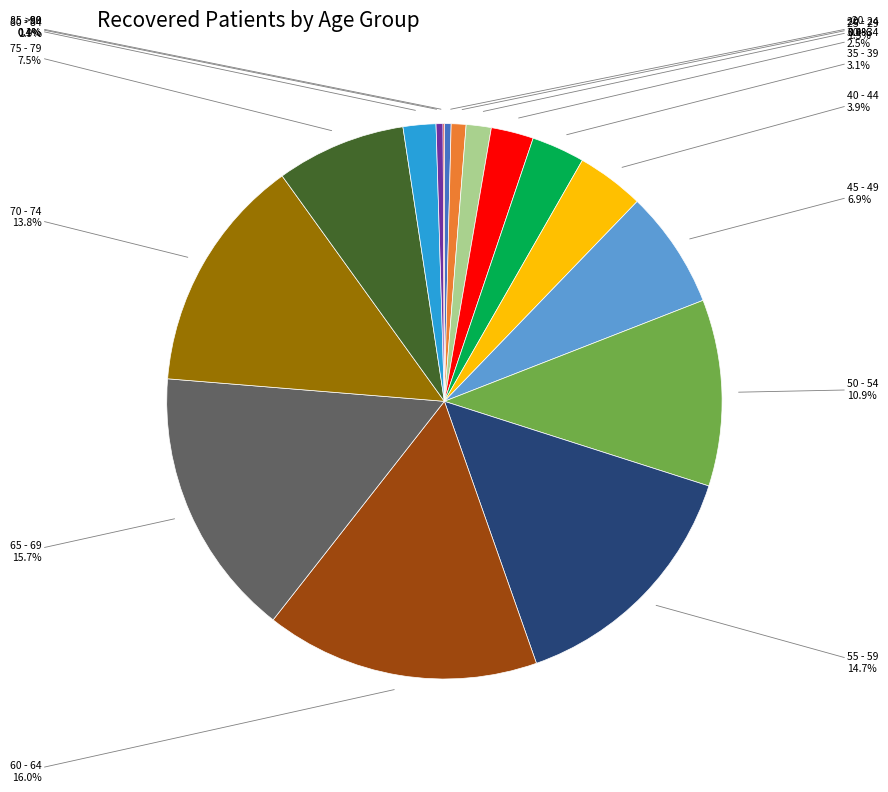

To the nearest percent, what is the average slice percentage?

6%